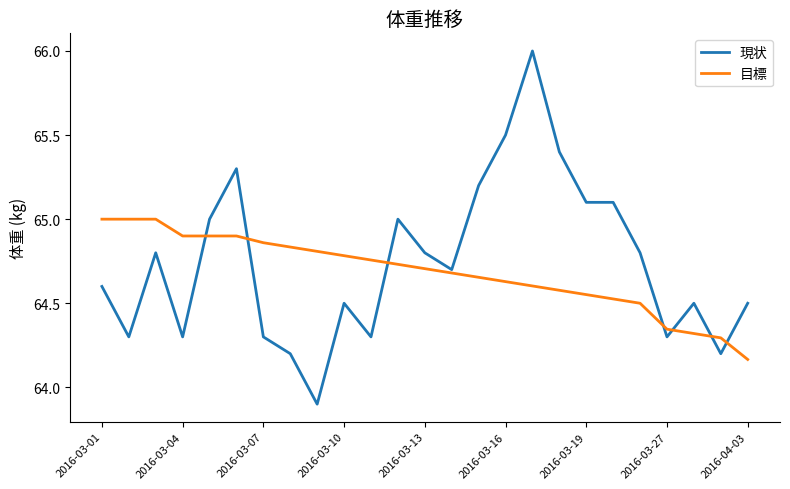

Rank the series by their maximum value, from highest to lowest.

現状, 目標